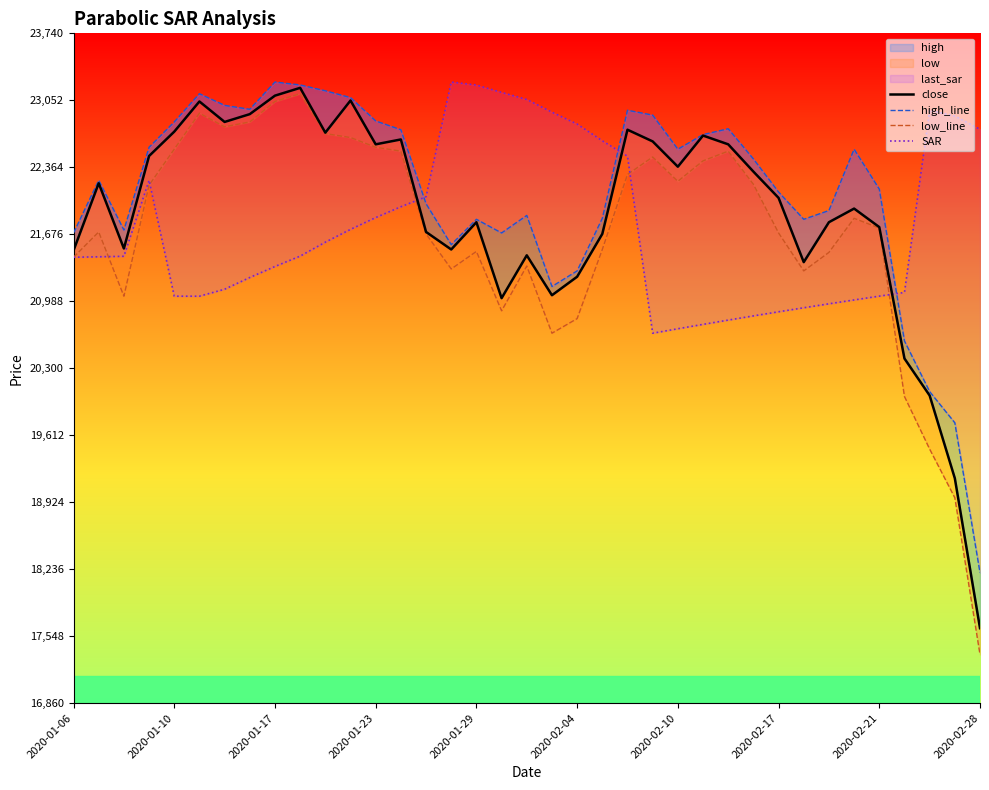

True or false: low_line has a value of 10153.2 at 2020-01-23.

False